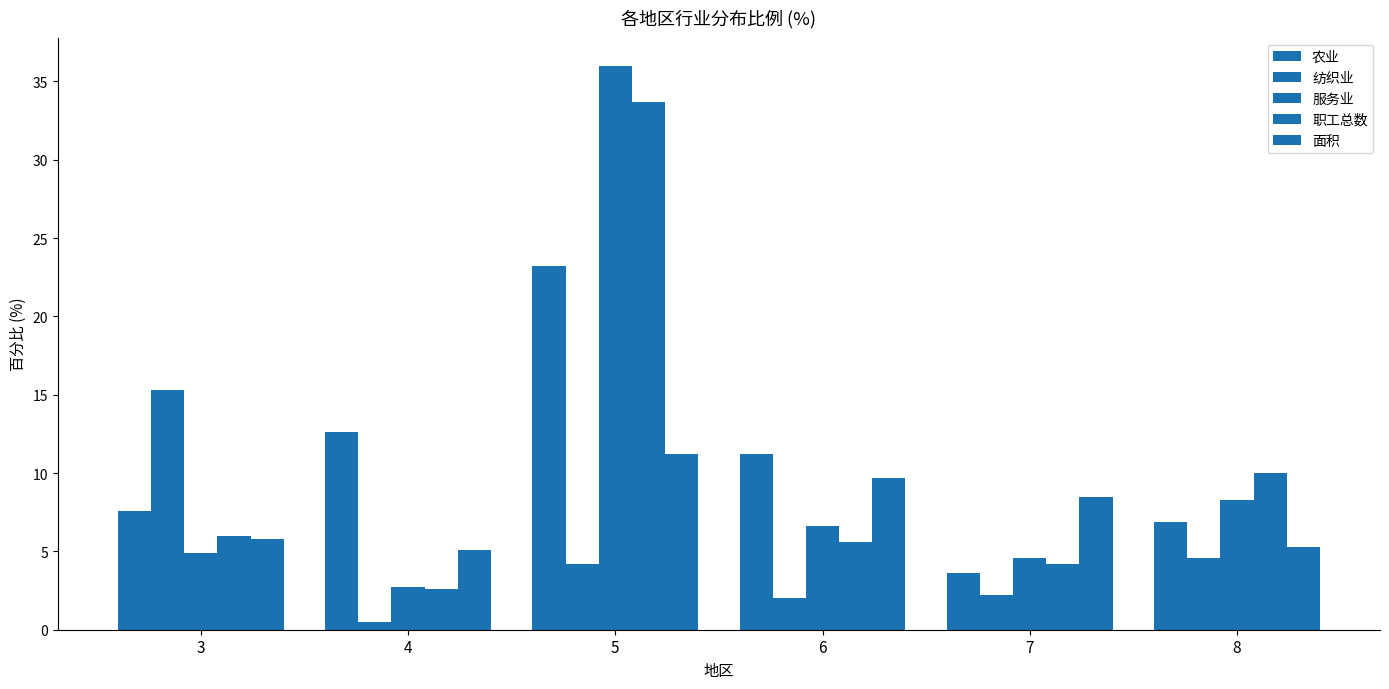

How many categories are shown in the chart?

6